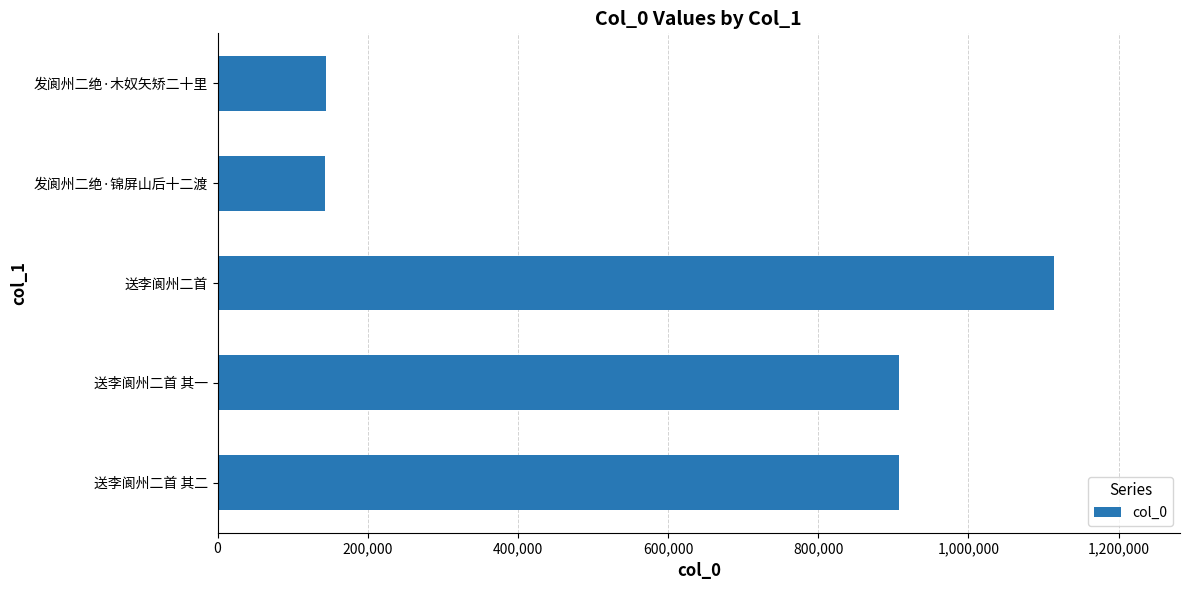

True or false: the data shows 419525 at 送李阆州二首.

False